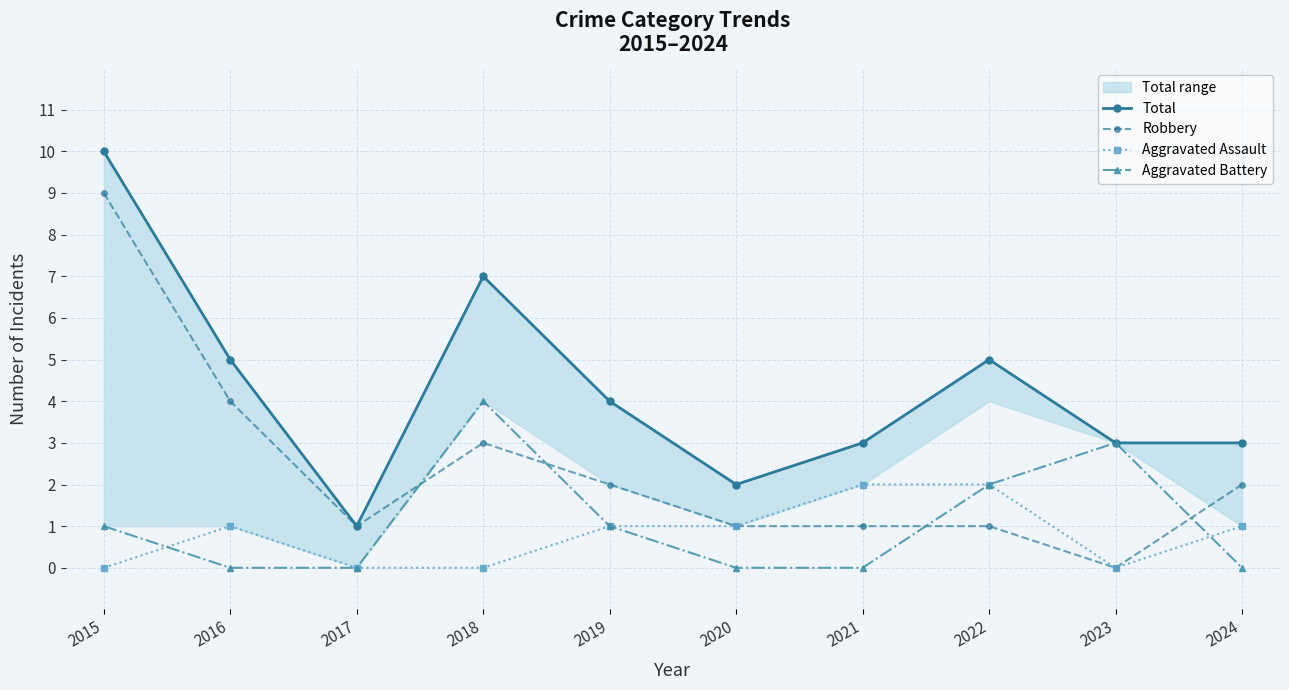

How many positive values does the Aggravated Assault series have?

6